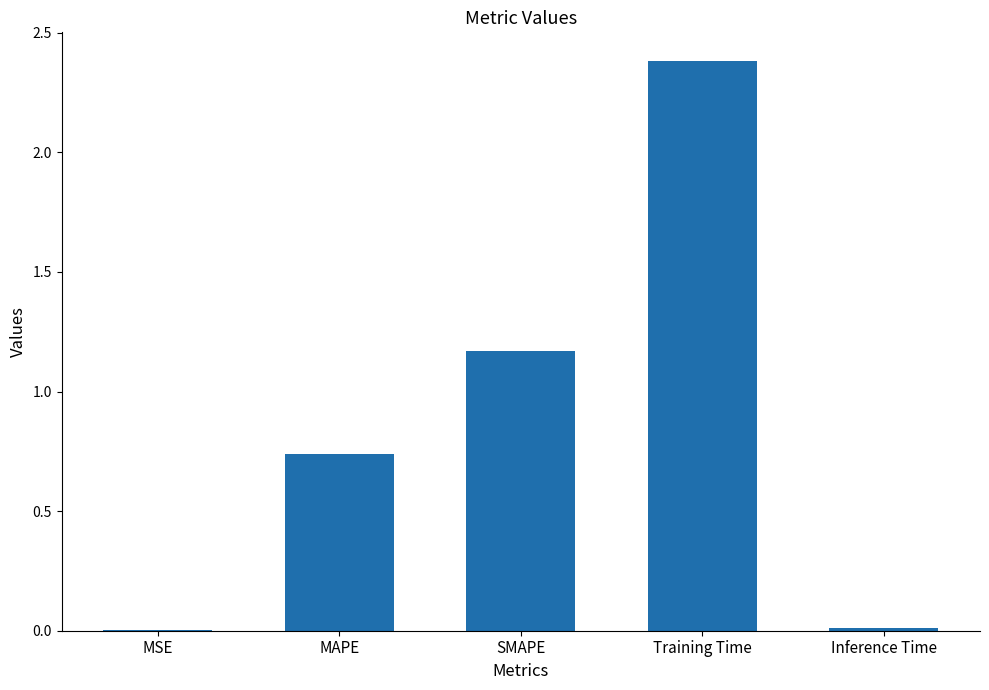

What is the greatest value displayed?

2.4